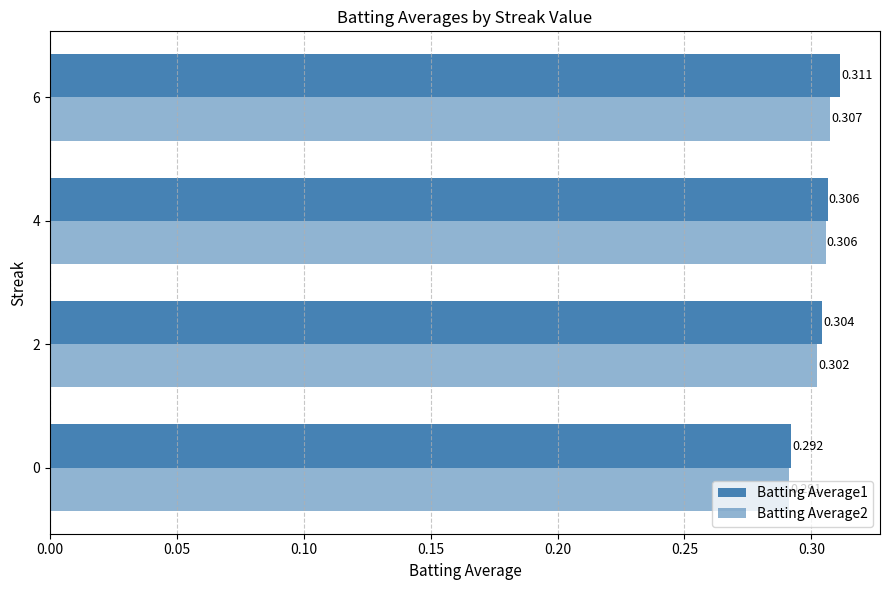

How many series are shown in this chart?

2